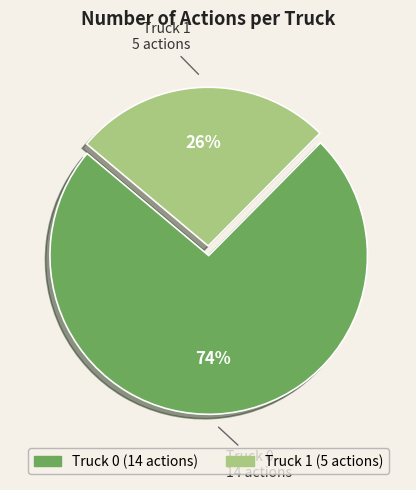

Approximately how many times larger is the value at Truck 1 compared to Truck 0?

0.4